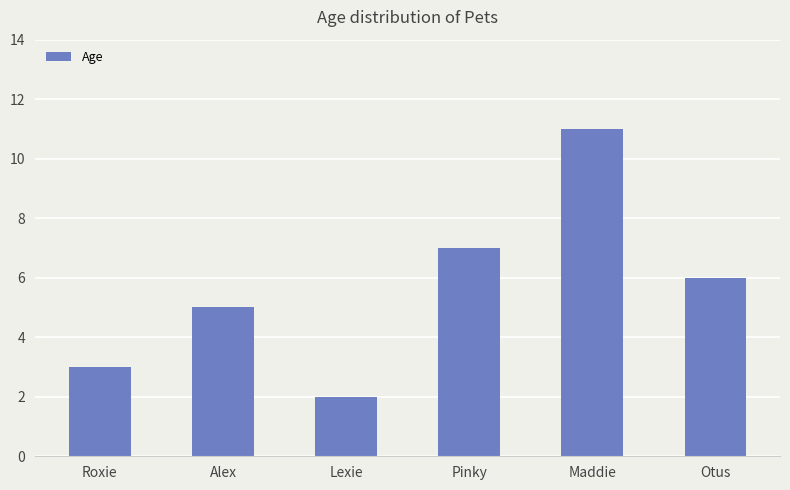

The value at Maddie is 11. True or false?

True